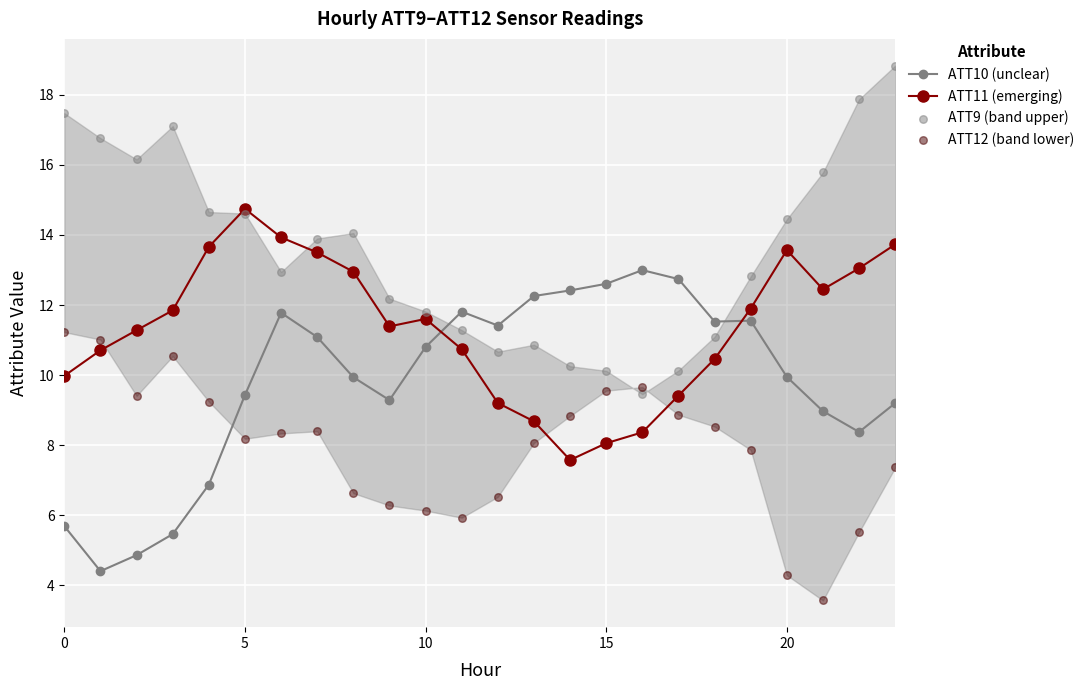

What are all the series names shown in the legend?

ATT10 (unclear), ATT11 (emerging), ATT9 (band upper), ATT12 (band lower)